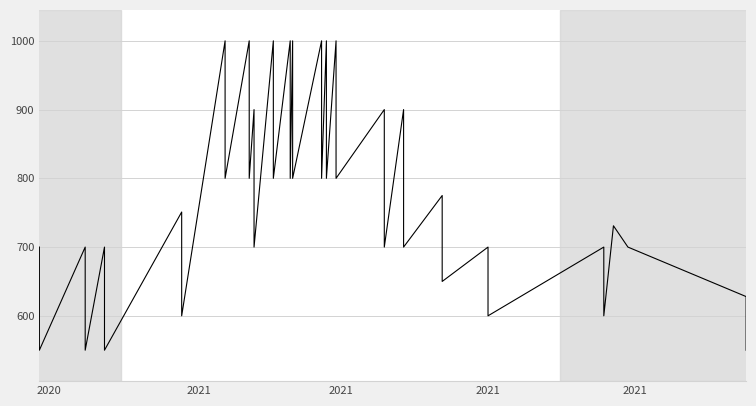

Reading left to right, extract all data points from this chart.

700	550	700	550	700	550	751	600	1000	800	1000	800	900	700	1000	800	1000	800	1000	800	1000	800	1000	800	1000	800	900	700	900	700	775	650	700	600	700	600	731	700	628	550